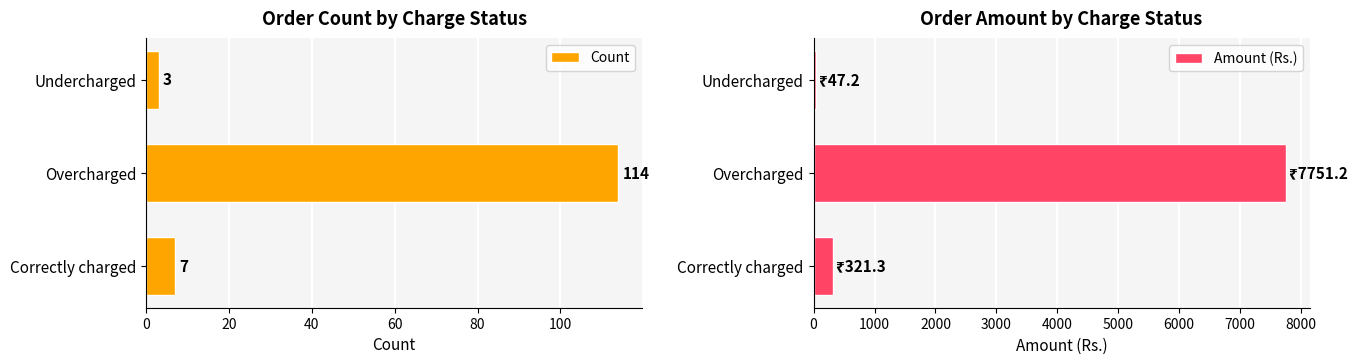

What is the sum of the Amount (Rs.) values at Overcharged and Correctly charged?

8072.5